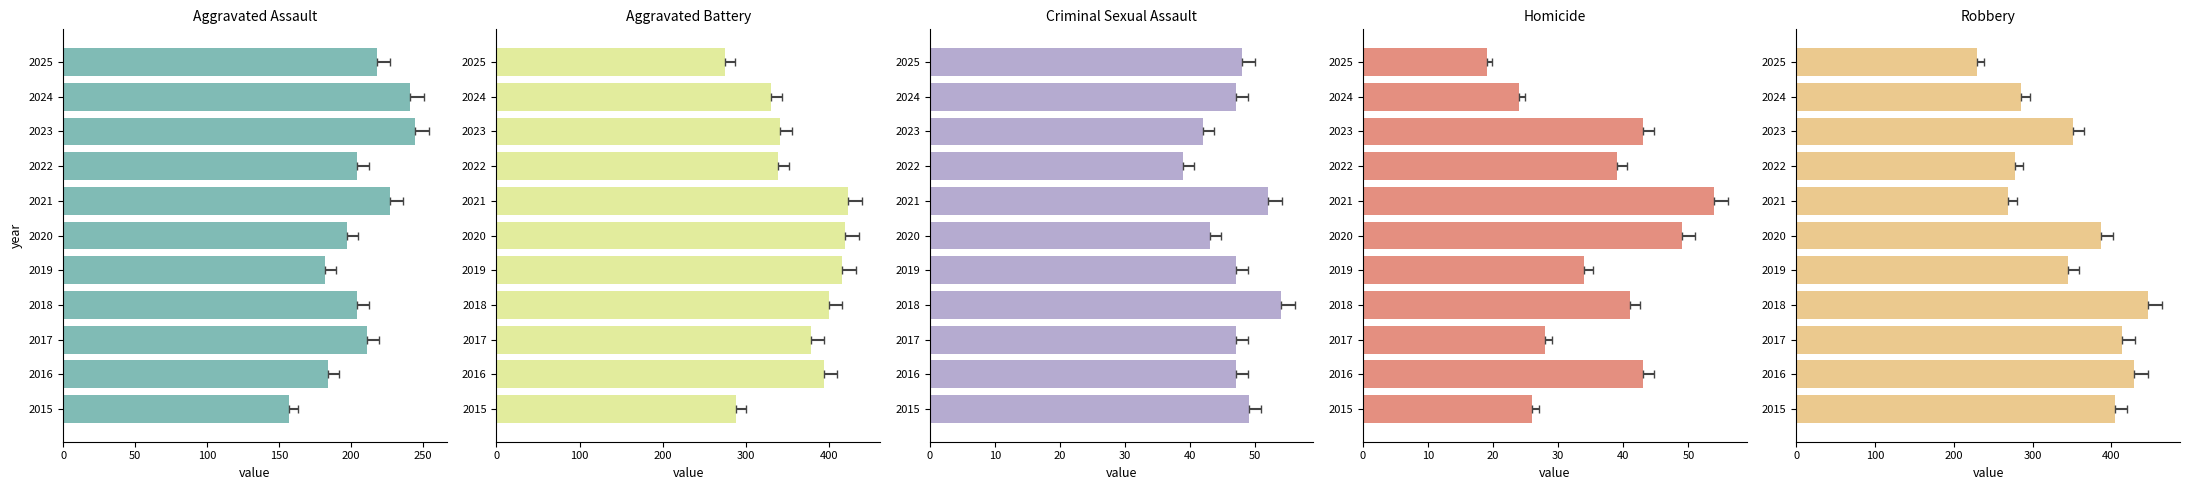

What is the sum of the Aggravated Assault values at 2018 and 2015?

361